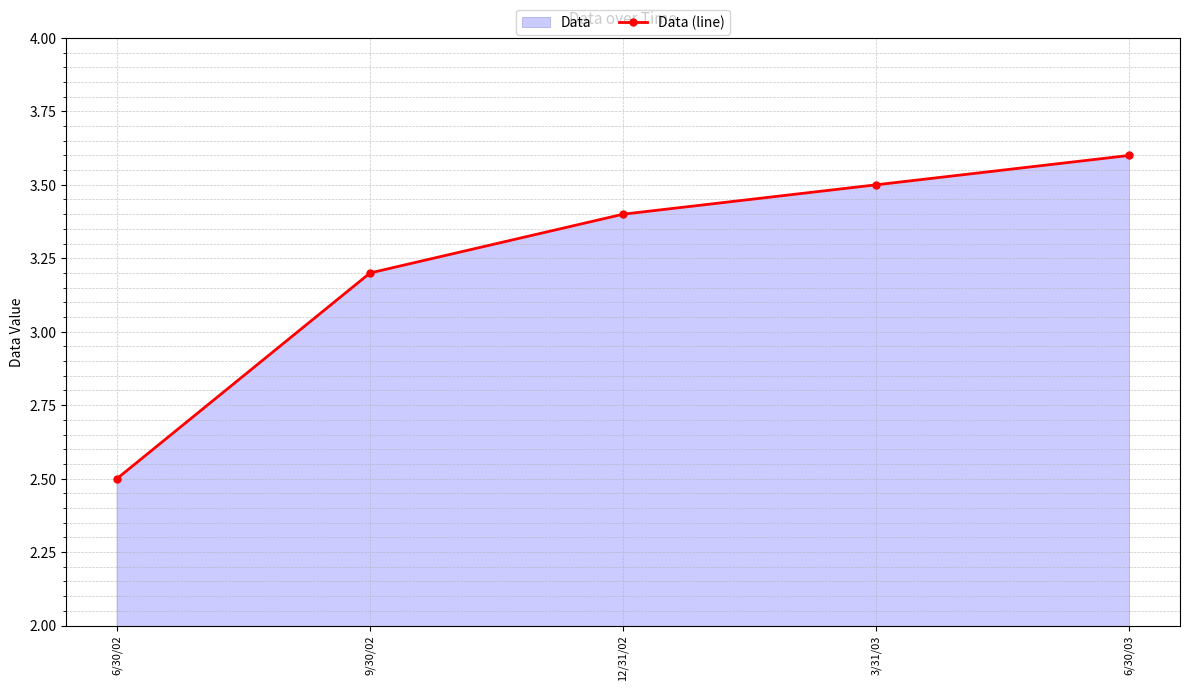

Where is the data nearest to the value 3?

9/30/02